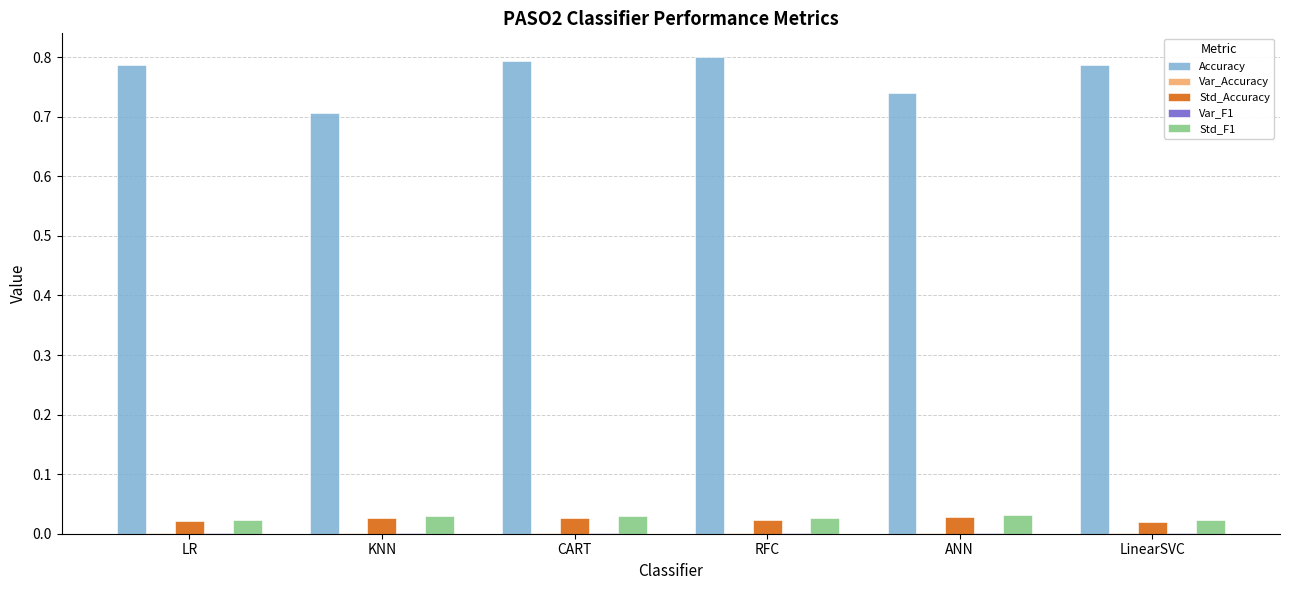

Which series has the largest total across all categories?

Accuracy